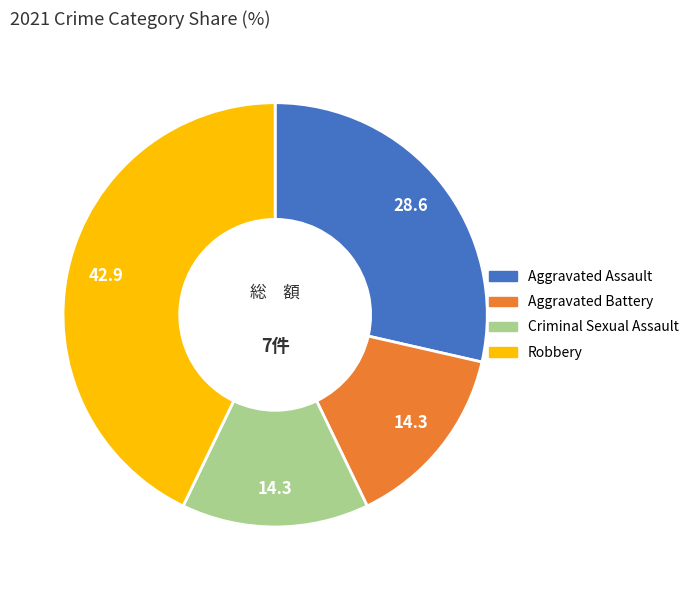

Count the number of slices in the pie.

4